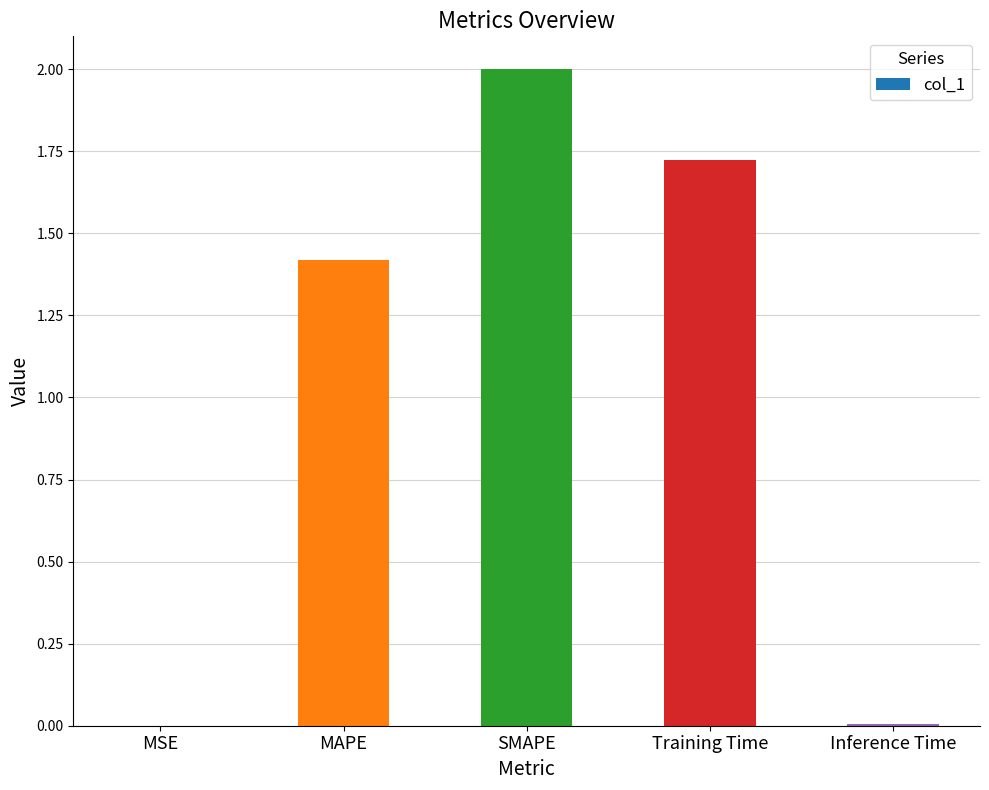

The value at MAPE is 0.7. True or false?

False